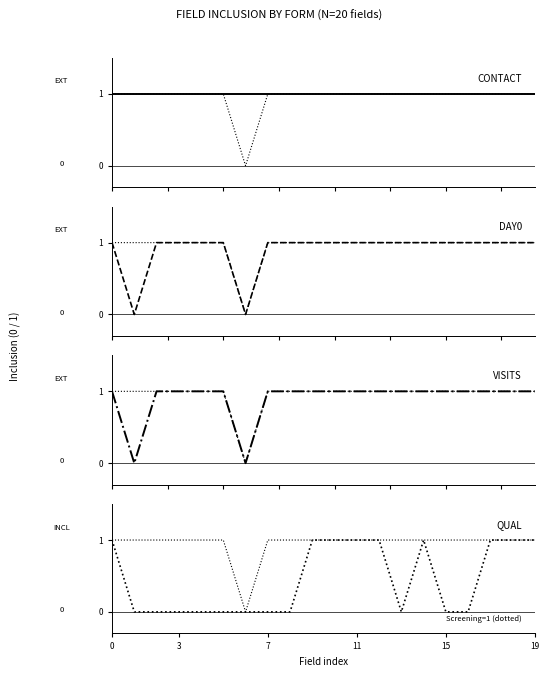

How many data points in screening are less than 1?

1